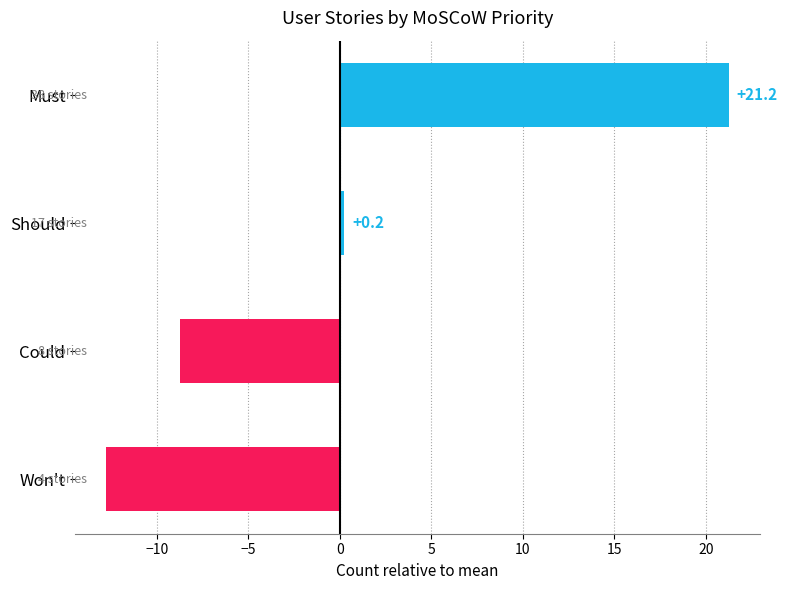

Rank the categories by value from lowest to highest.

Won't, Could, Should, Must